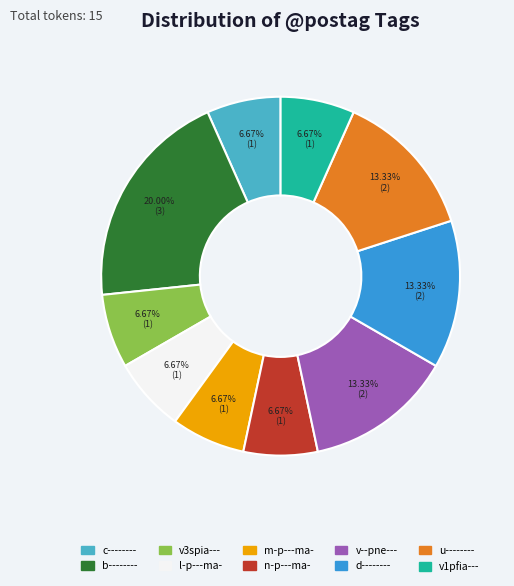

Combined, do m-p---ma- and u-------- account for over 50%?

No